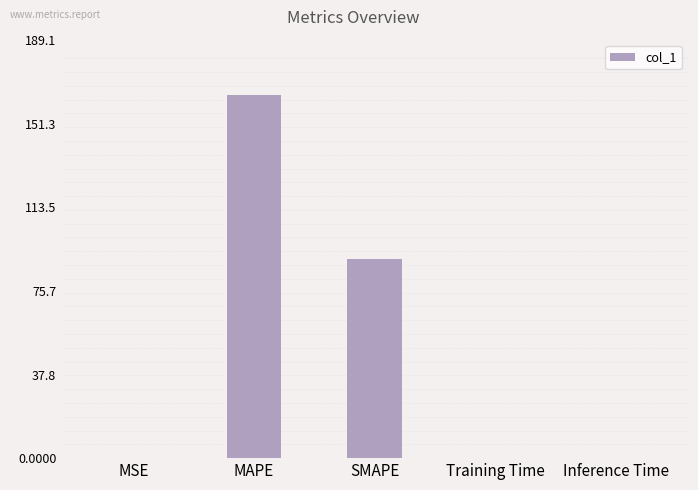

The value at Training Time is 0.0. True or false?

True